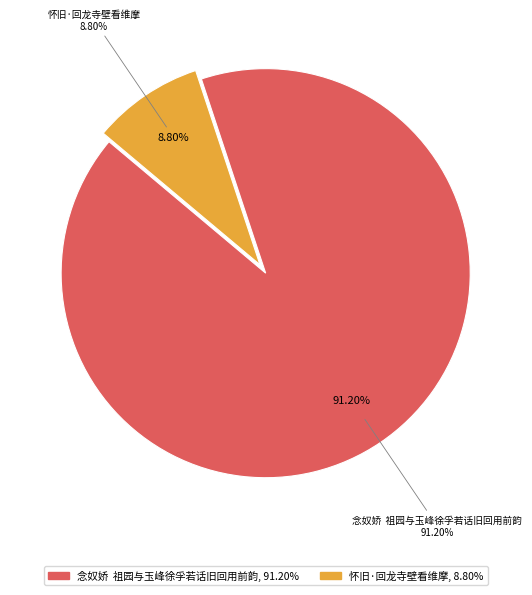

Which slice is the smallest?

怀旧·回龙寺壁看维摩